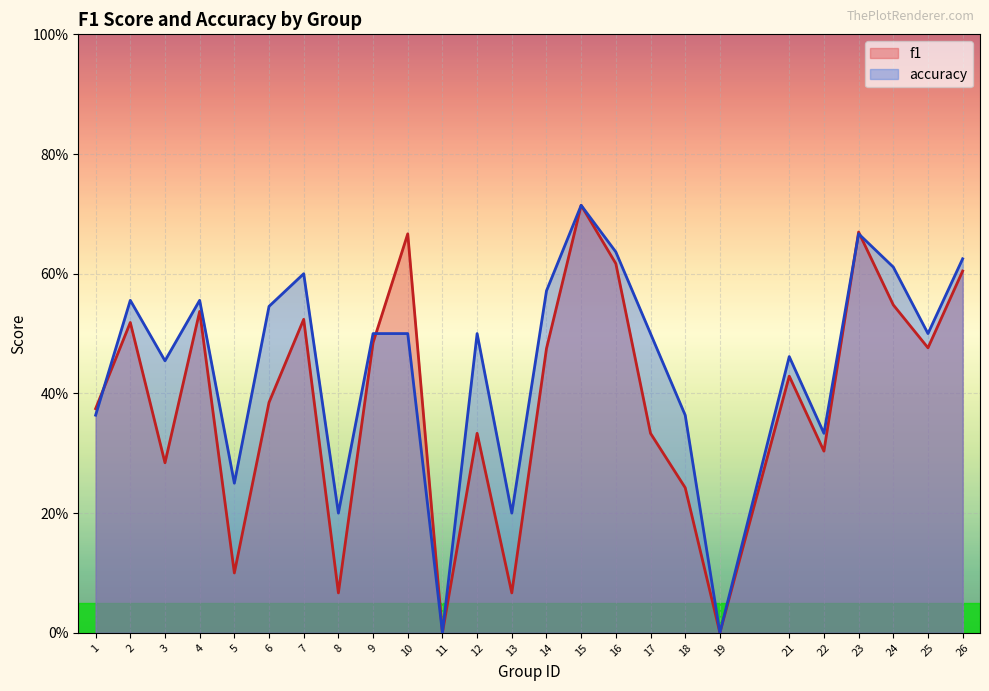

Rank the series by their average value, from lowest to highest.

f1, accuracy